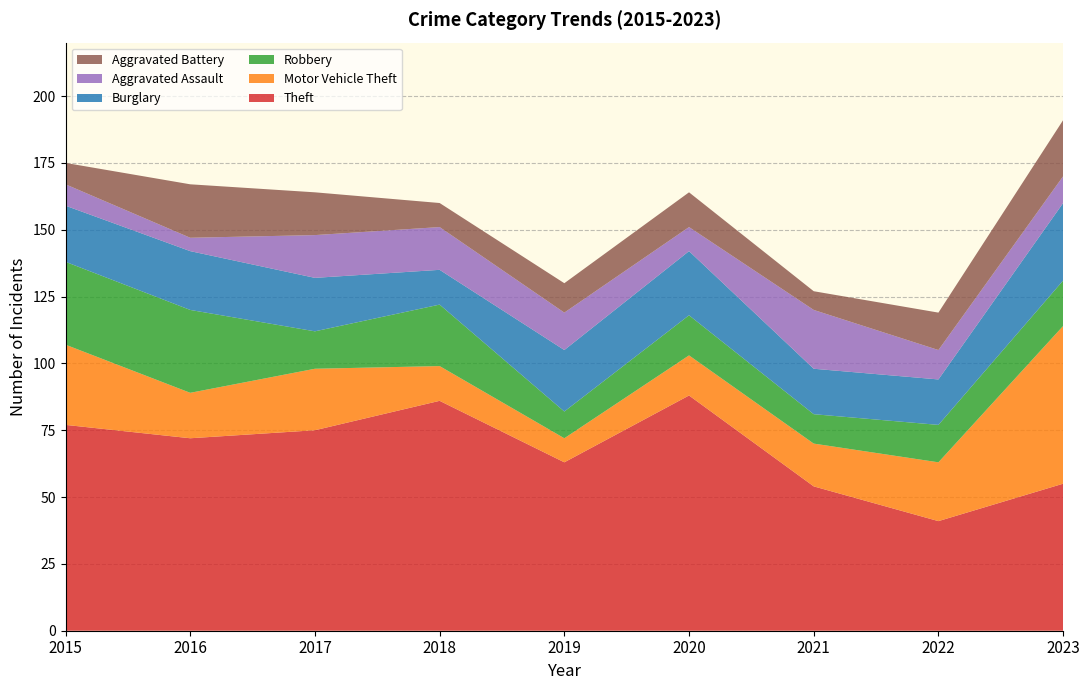

Reading left to right, what are all the values shown in this chart?

Theft: 77	72	75	86	63	88	54	41	55
Motor Vehicle Theft: 30	17	23	13	9	15	16	22	59
Robbery: 31	31	14	23	10	15	11	14	17
Burglary: 21	22	20	13	23	24	17	17	29
Aggravated Assault: 8	5	16	16	14	9	22	11	10
Aggravated Battery: 8	20	16	9	11	13	7	14	21